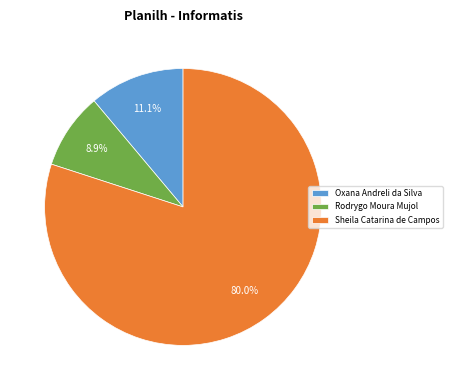

Count the number of slices in the pie.

3